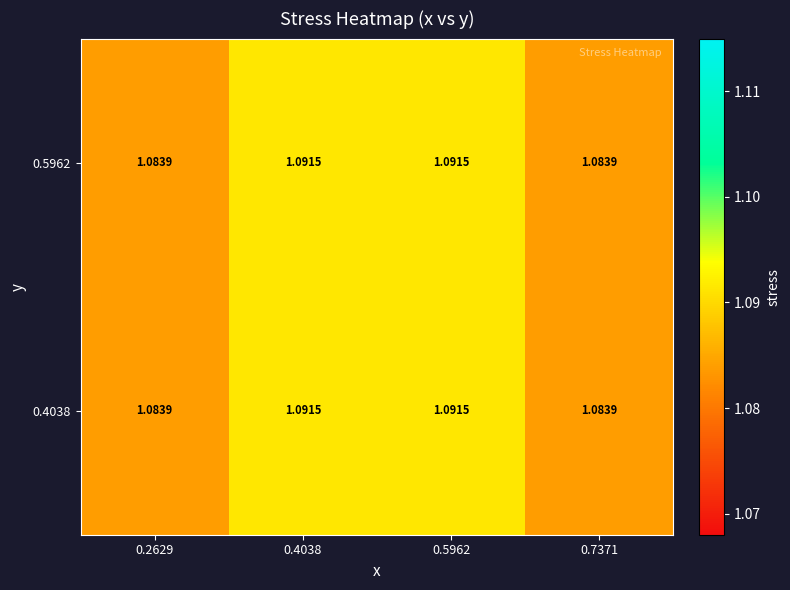

Is the value of 0.5962 at 0.5962 greater than the value of 0.4038 at 0.2629?

Yes